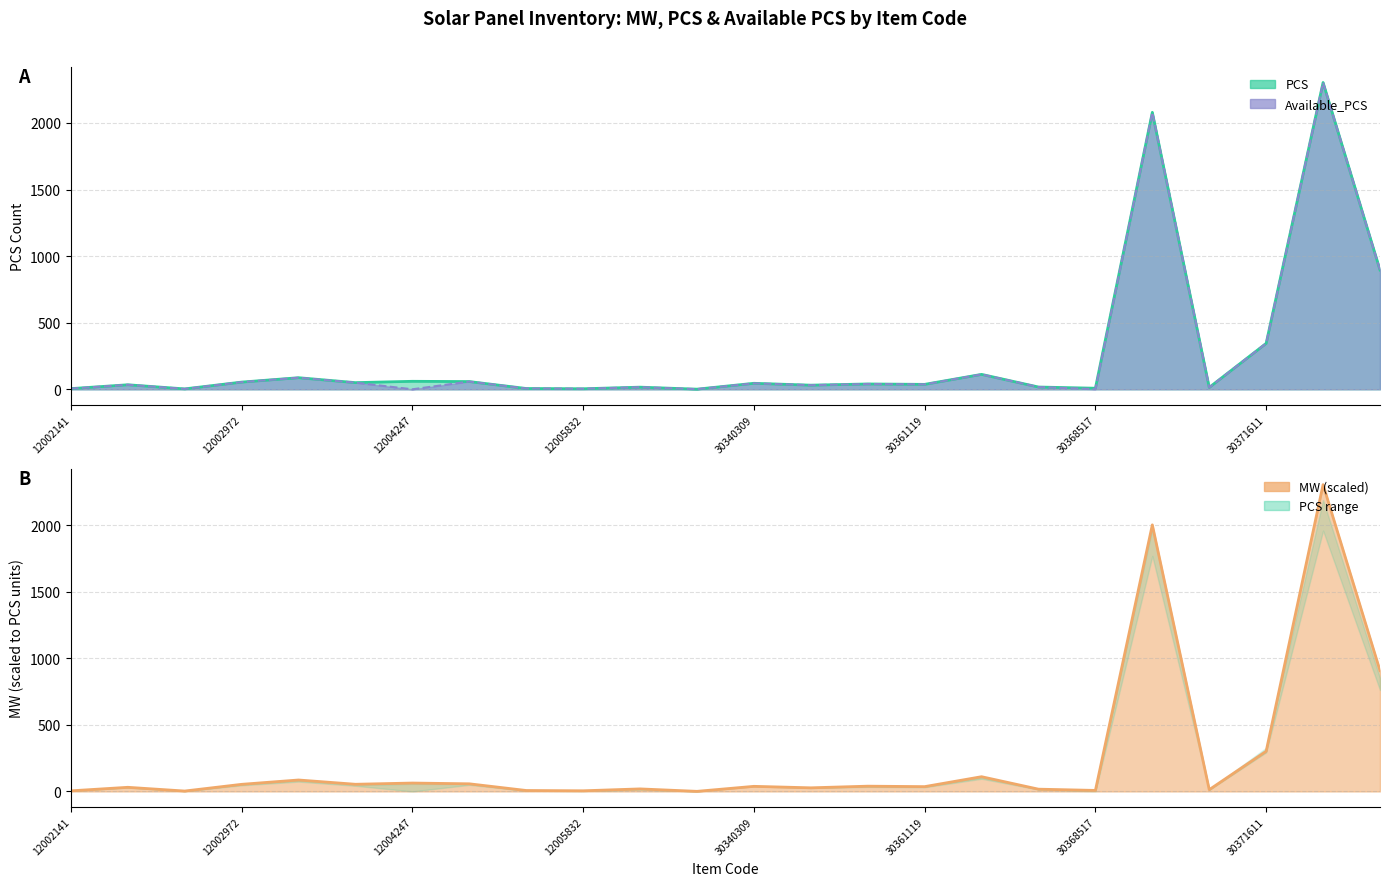

Count the number of categories in the chart.

24